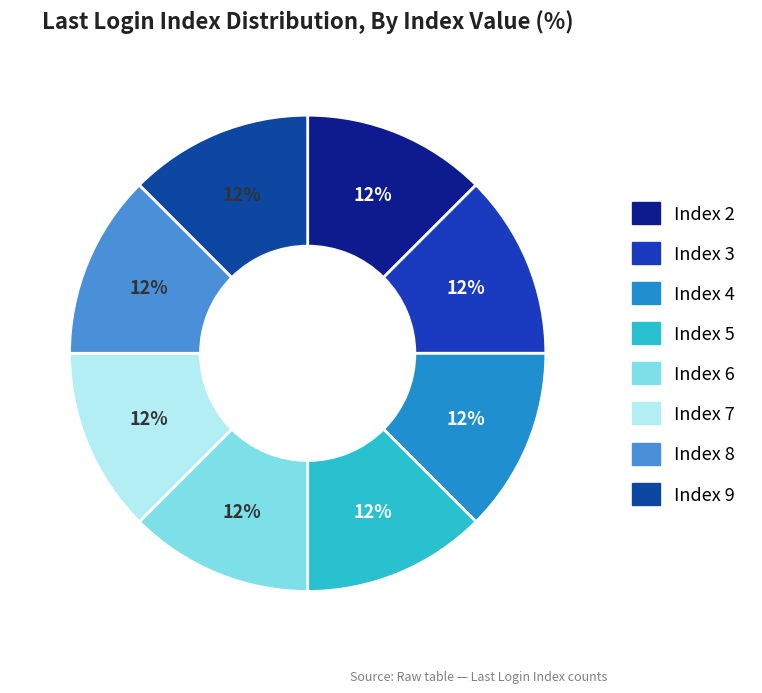

Is there any slice that represents more than half of the pie?

No